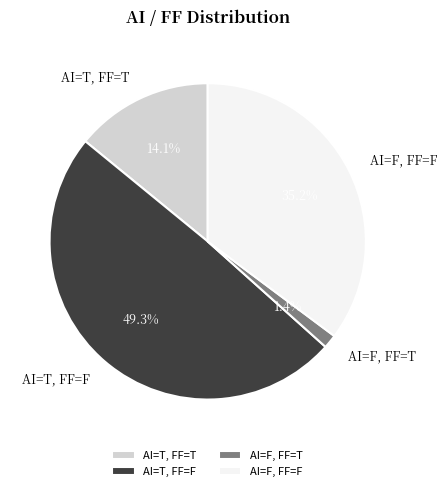

To the nearest percent, what is the difference between the largest and smallest slice percentages?

48%